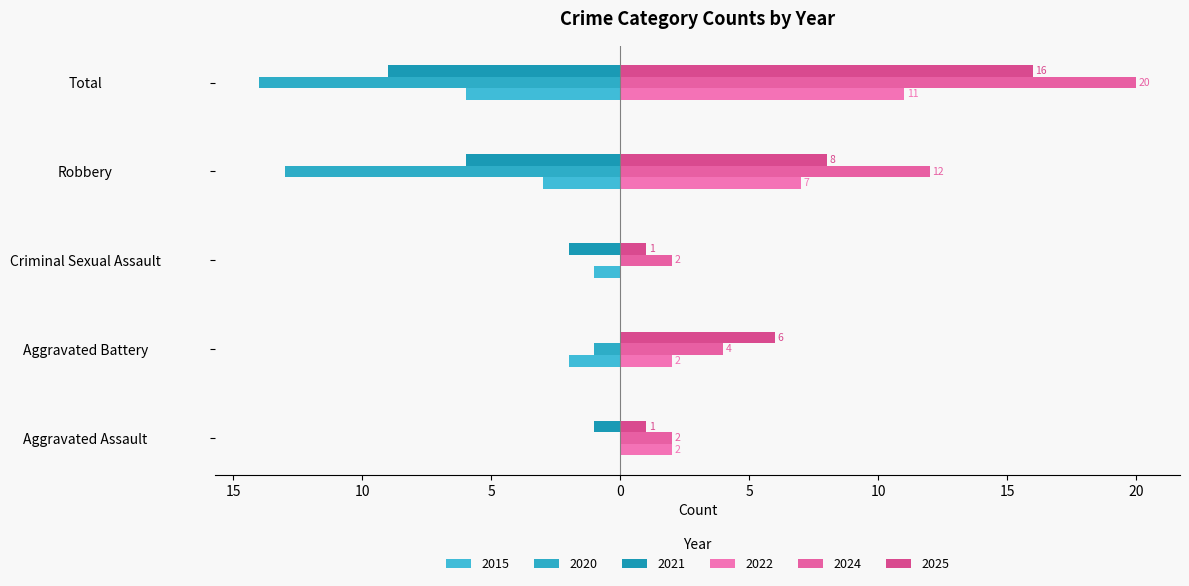

What is the difference between the maximum and minimum values in the 2015 series?

6